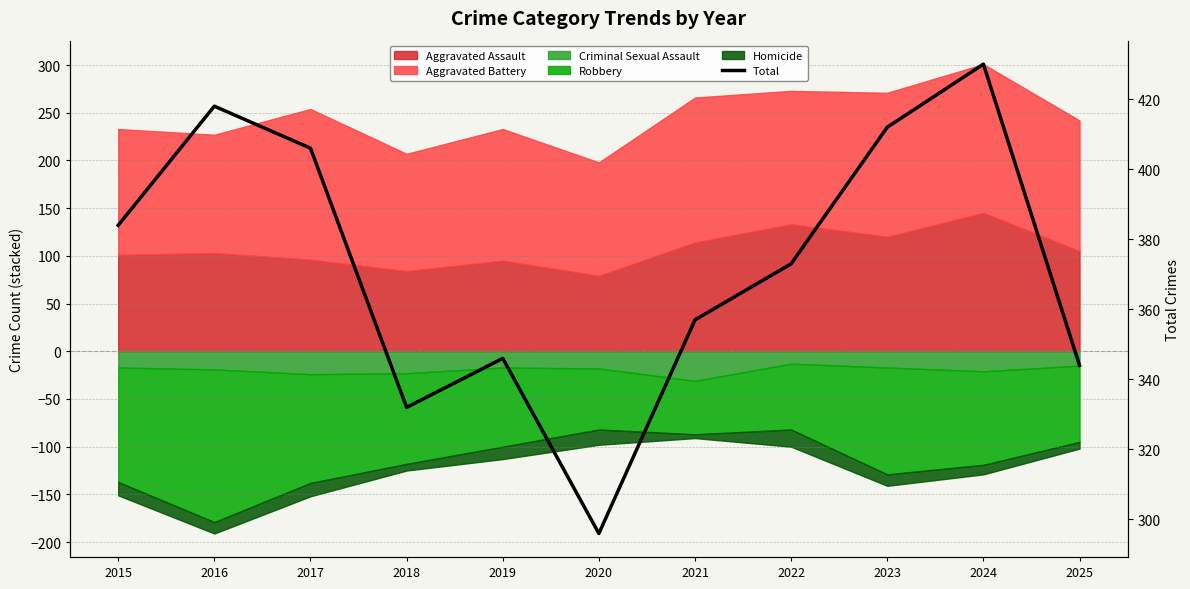

Reading left to right, extract all data points from this chart.

2015=384	2016=418	2017=406	2018=332	2019=346	2020=296	2021=357	2022=373	2023=412	2024=430	2025=344